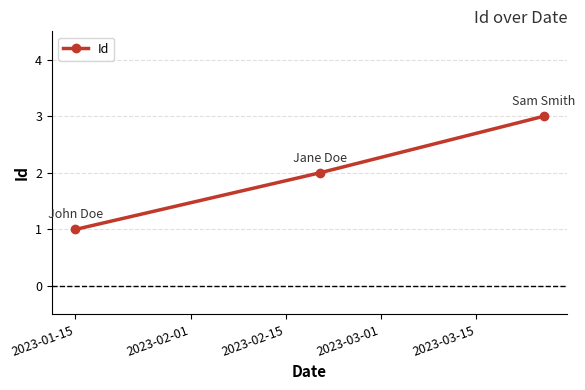

What is the greatest value displayed?

3